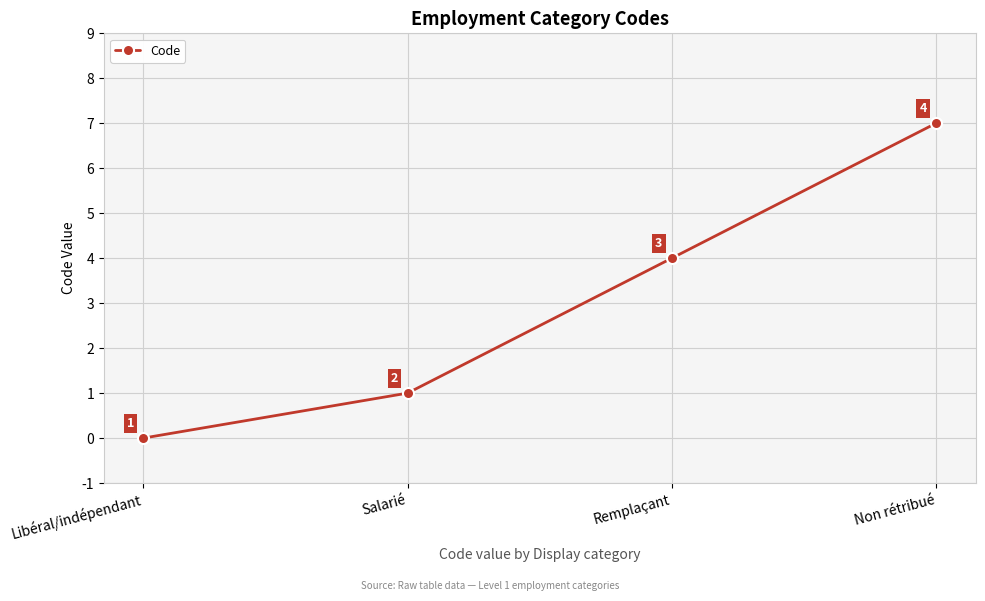

What is the value of the 2nd point from the left?

1